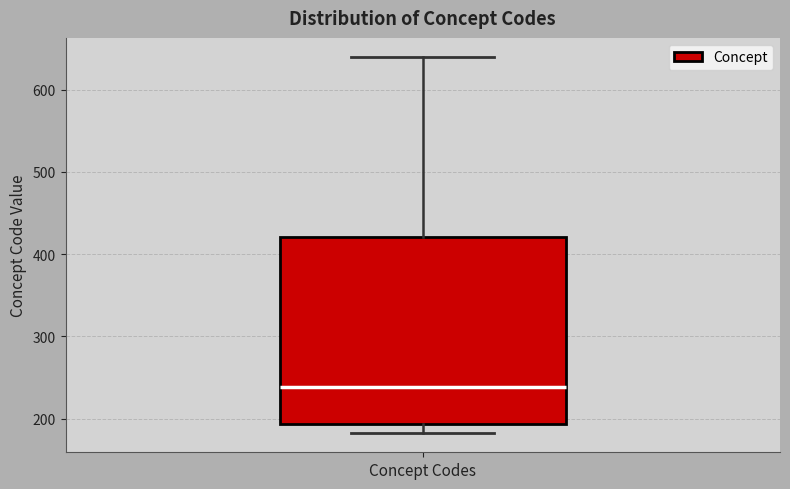

Transcribe this box plot: give where the median line is, the range the box spans, and where the two whiskers end, as read against the y-axis. The values are not printed on the chart, so give them approximately, as read against the axis.

median 240, box 190 to 420, whiskers 180 to 640